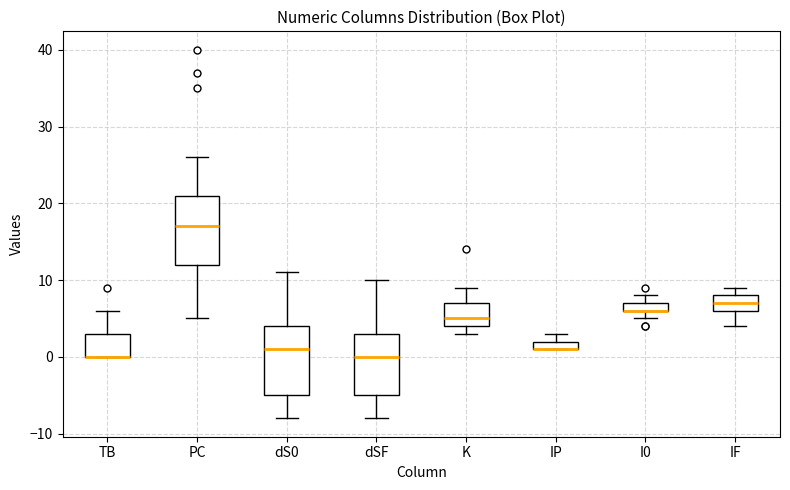

Where does the upper whisker of the box for K end on the y-axis? The values are not printed on the chart, so give them approximately, as read against the axis.

9